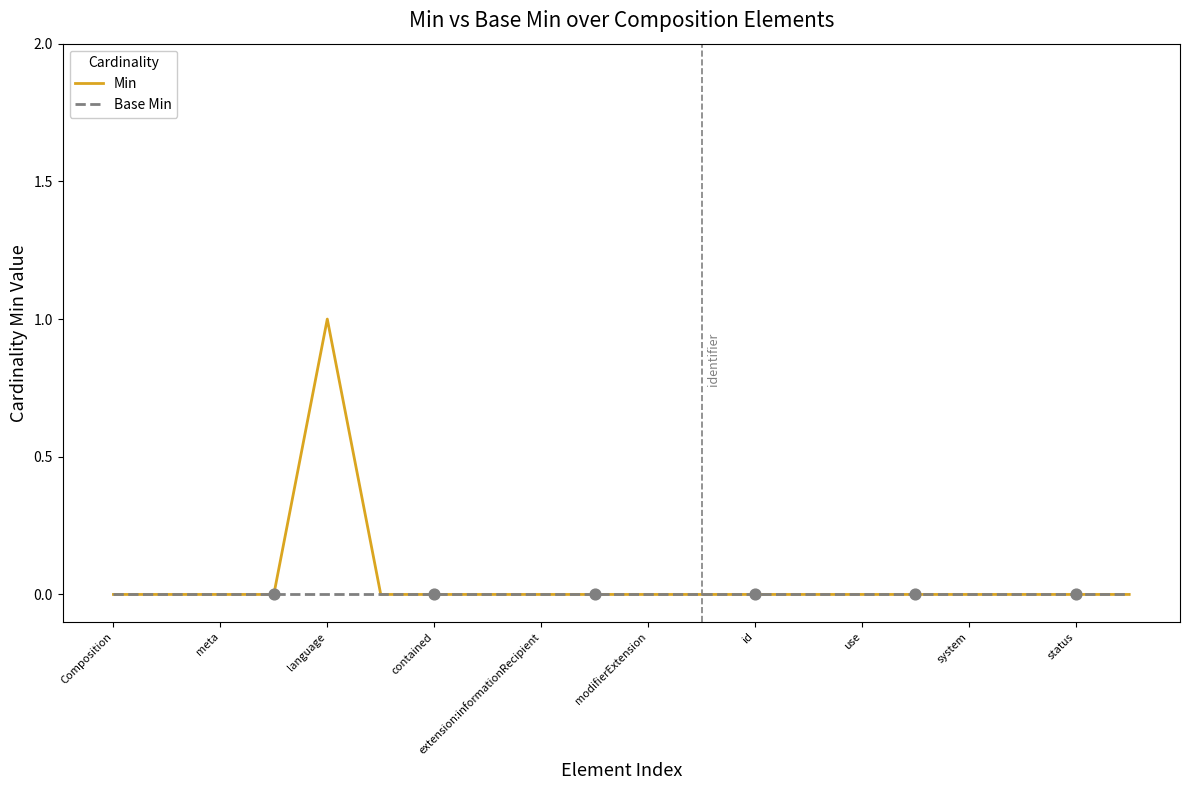

Which series has the largest range (max minus min)?

Min